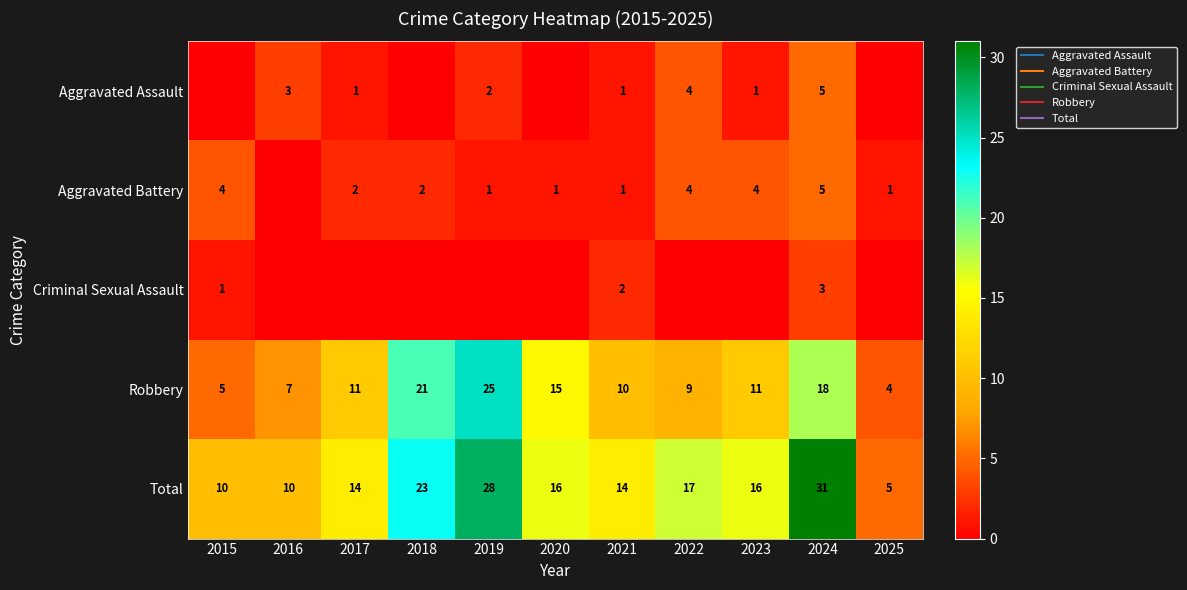

The value of Aggravated Battery at 2018 is 2. True or false?

True